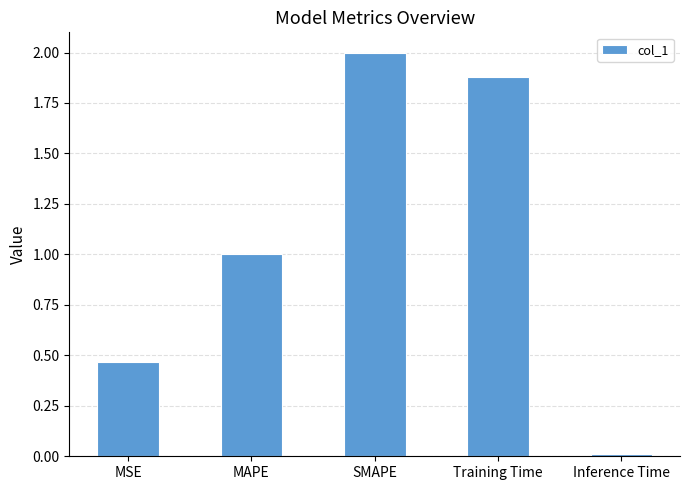

Where does the data first go above 1?

MAPE